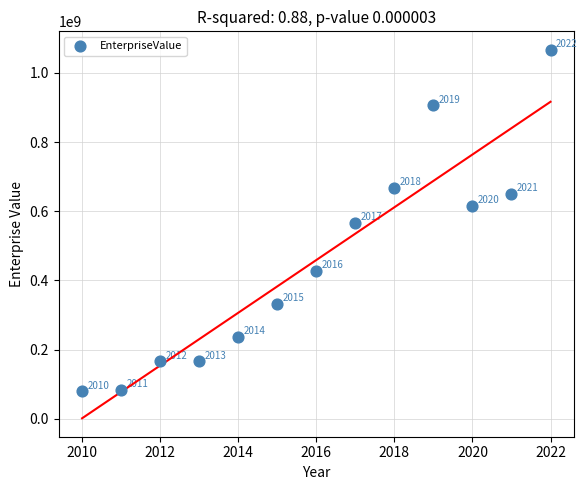

What Y value in the scatter plot is closest to 572992316?

567390370.9